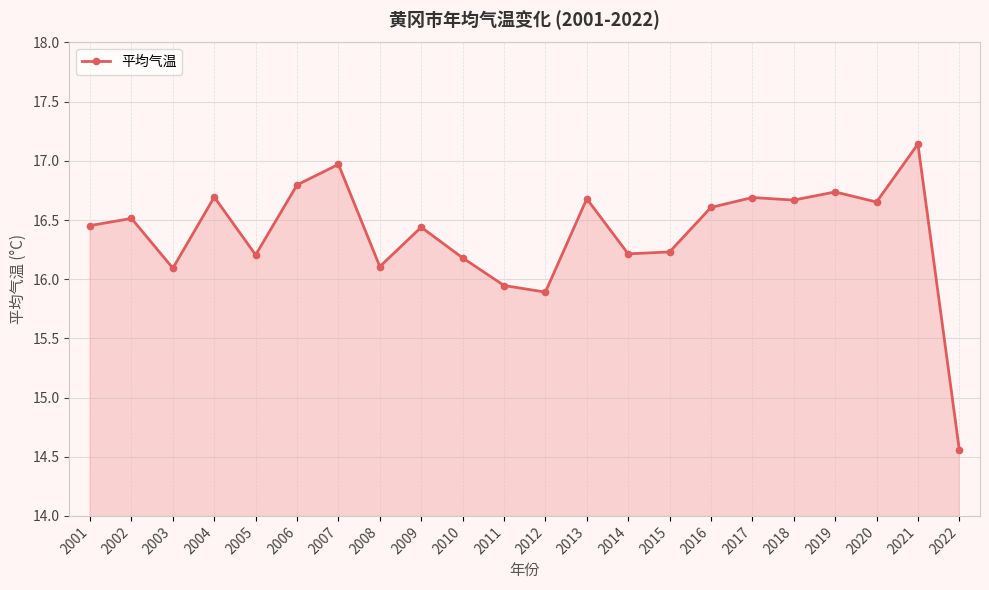

True or false: there are more than 2 points higher than both neighbors.

True